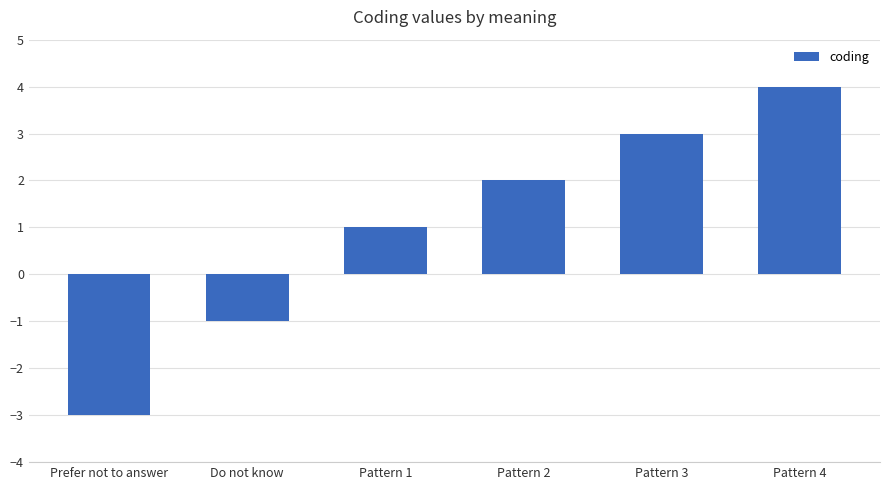

Rank the categories by value from lowest to highest.

Prefer not to answer, Do not know, Pattern 1, Pattern 2, Pattern 3, Pattern 4